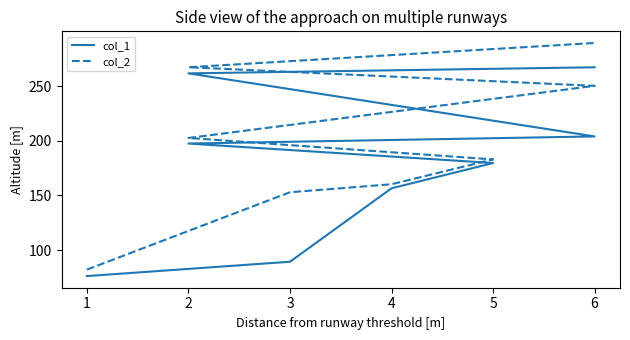

True or false: col_2 and col_1 intersect in this chart.

False